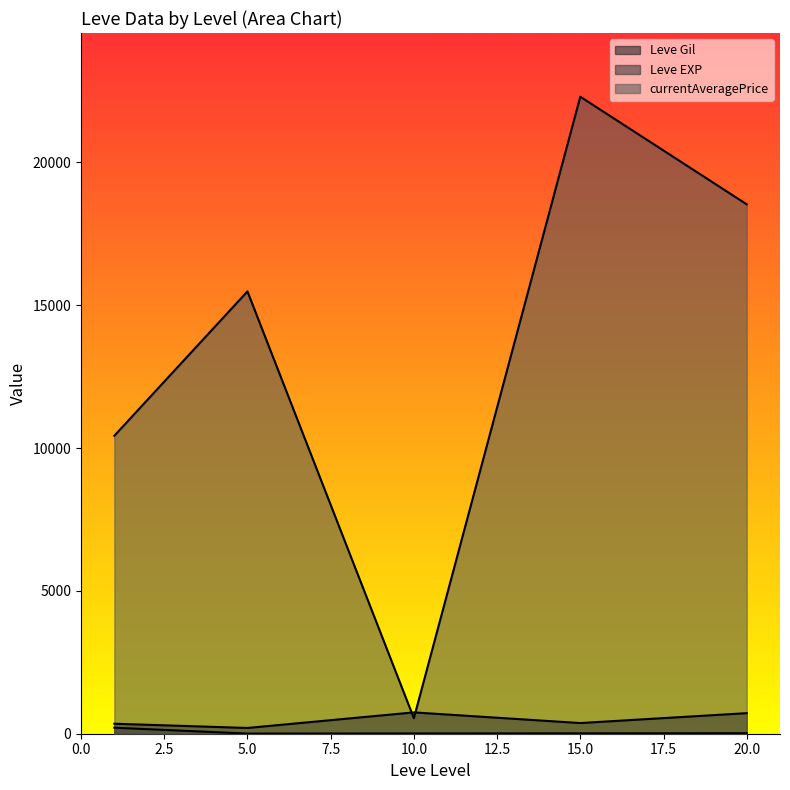

Does the chart display data point markers on the line(s)?

No